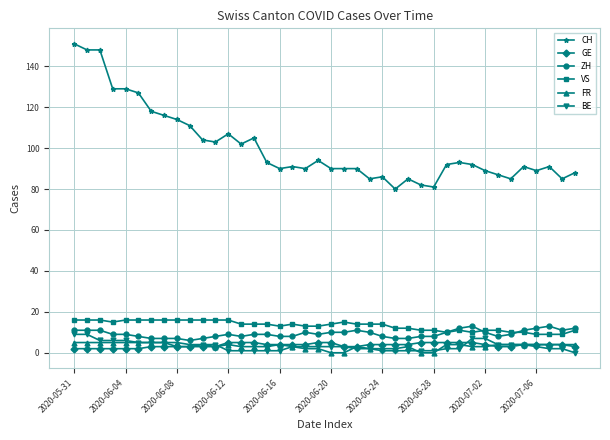

What is the maximum value for VS?

16